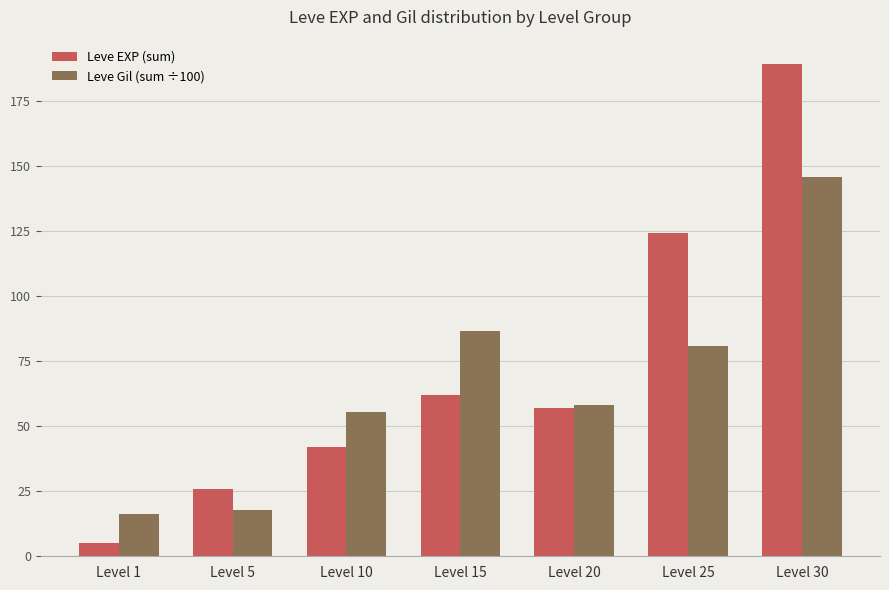

What is the spread (max minus min) of values at Level 5?

8.1